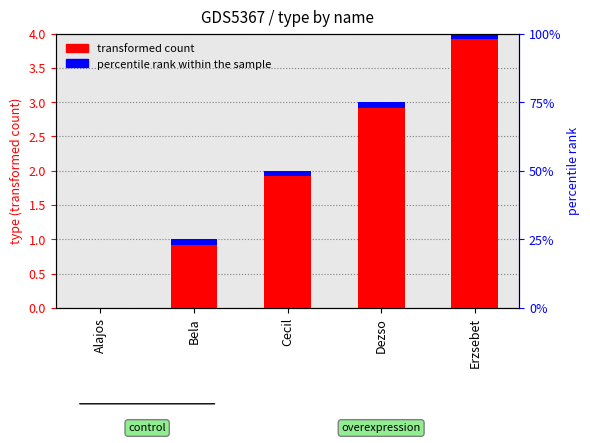

What is the average value?

2